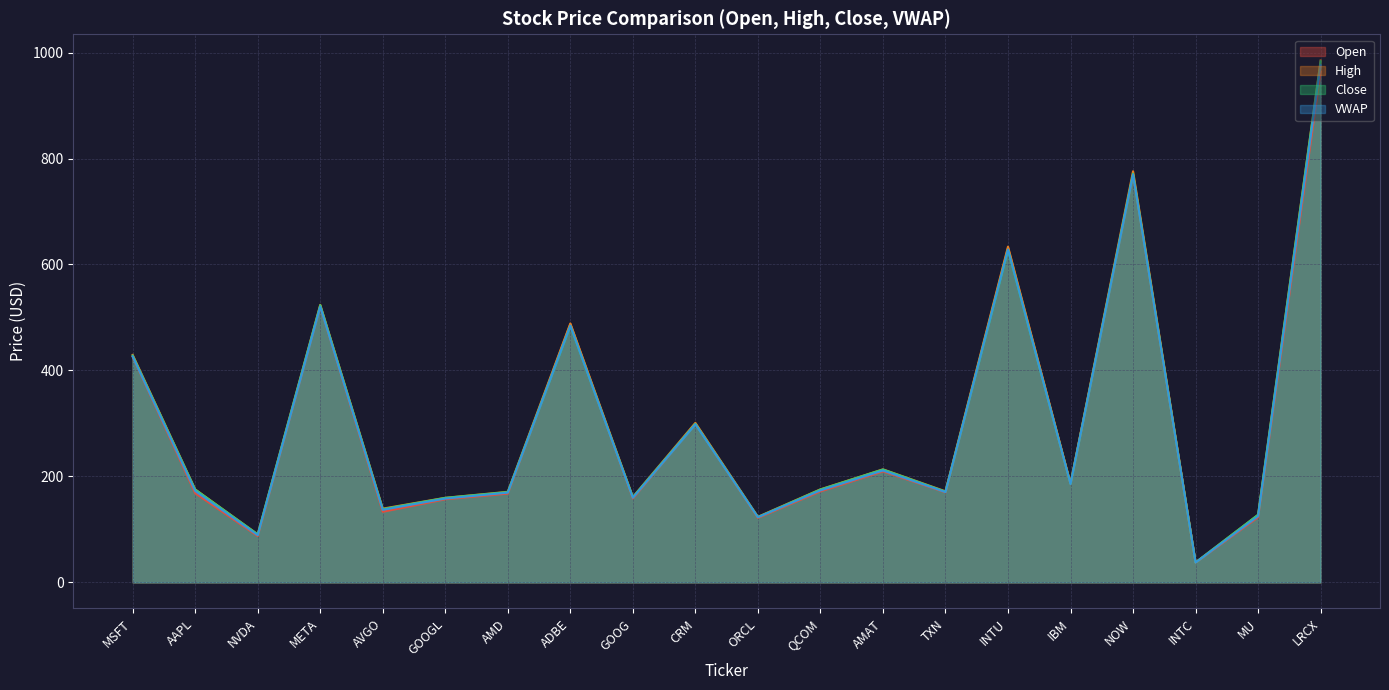

What is the minimum value shown in the chart?

37.4